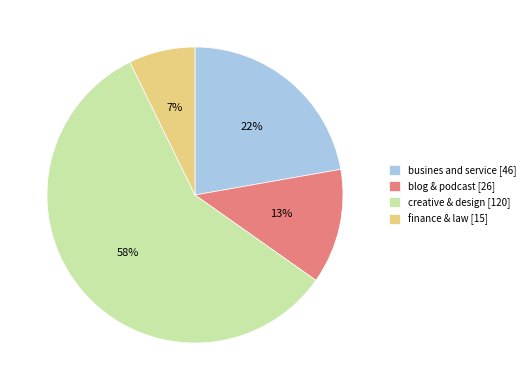

How many segments does this pie chart have?

4